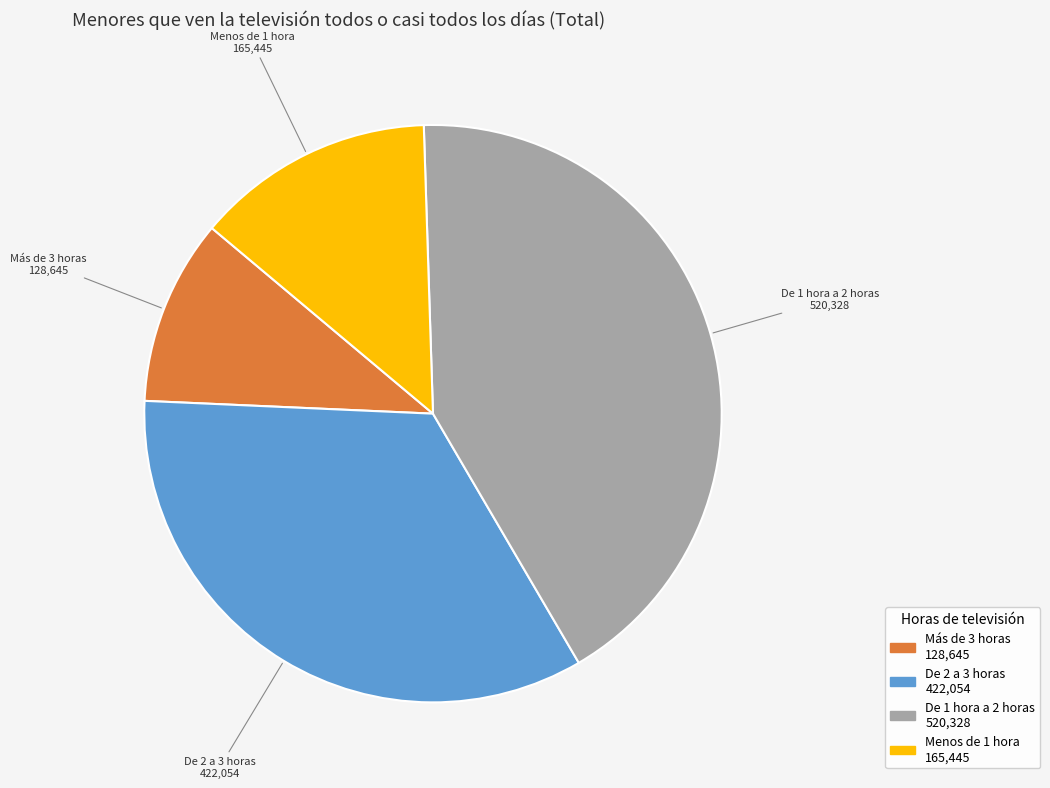

What is the ratio of the value at Menos de 1 hora to the value at De 2 a 3 horas?

0.4